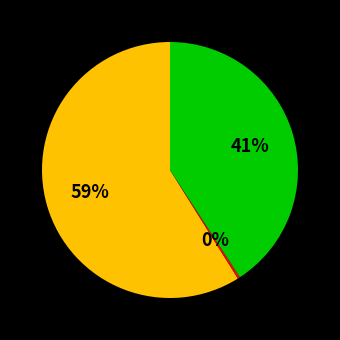

Is there a majority slice in this chart?

Yes